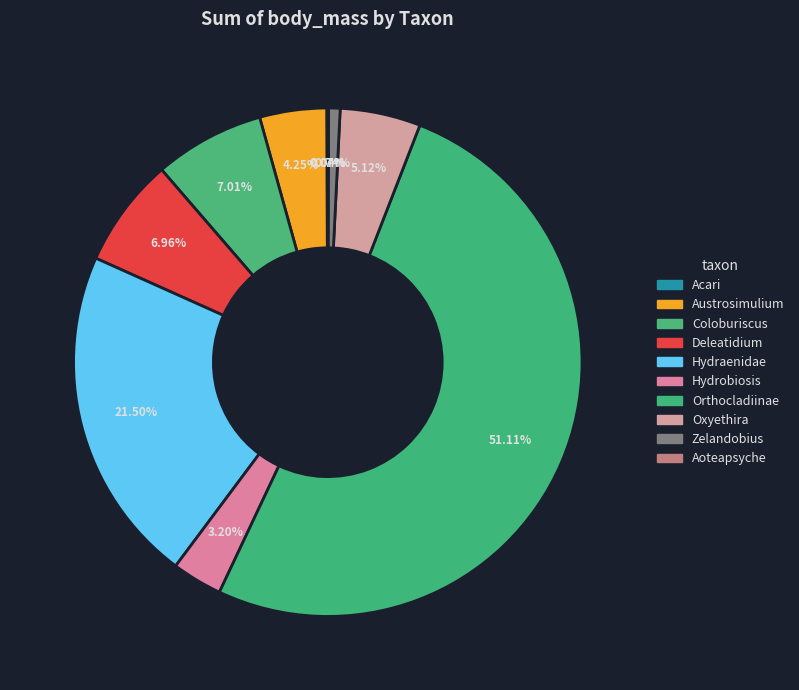

The Oxyethira slice represents 1% of the pie. True or false?

False